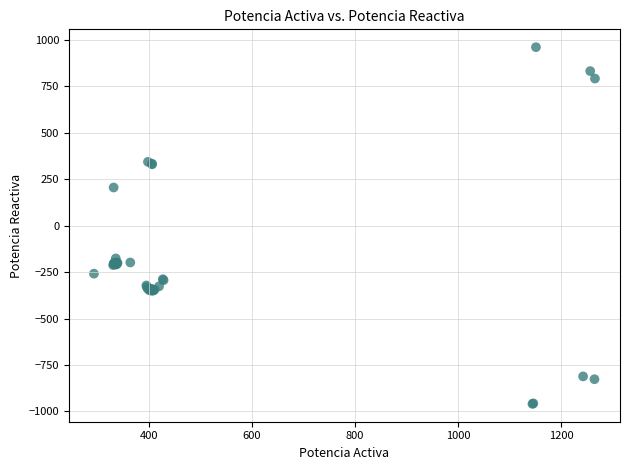

What Y value in the scatter plot is closest to 1?

-175.9